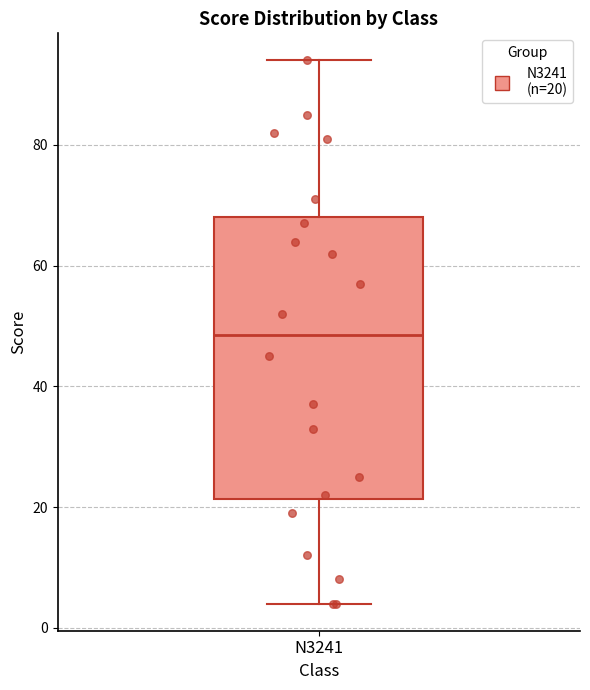

Read this box plot against the y-axis: the position of the median line, the range covered by the box, and the ends of both whiskers. The values are not printed on the chart, so give them approximately, as read against the axis.

median 48, box 22 to 68, whiskers 4 to 94